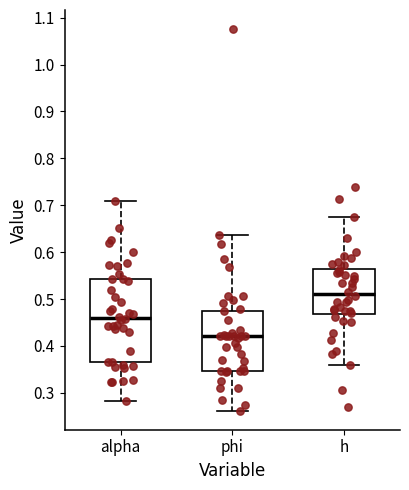

Where does the upper whisker of the box for phi end on the y-axis? The values are not printed on the chart, so give them approximately, as read against the axis.

0.64